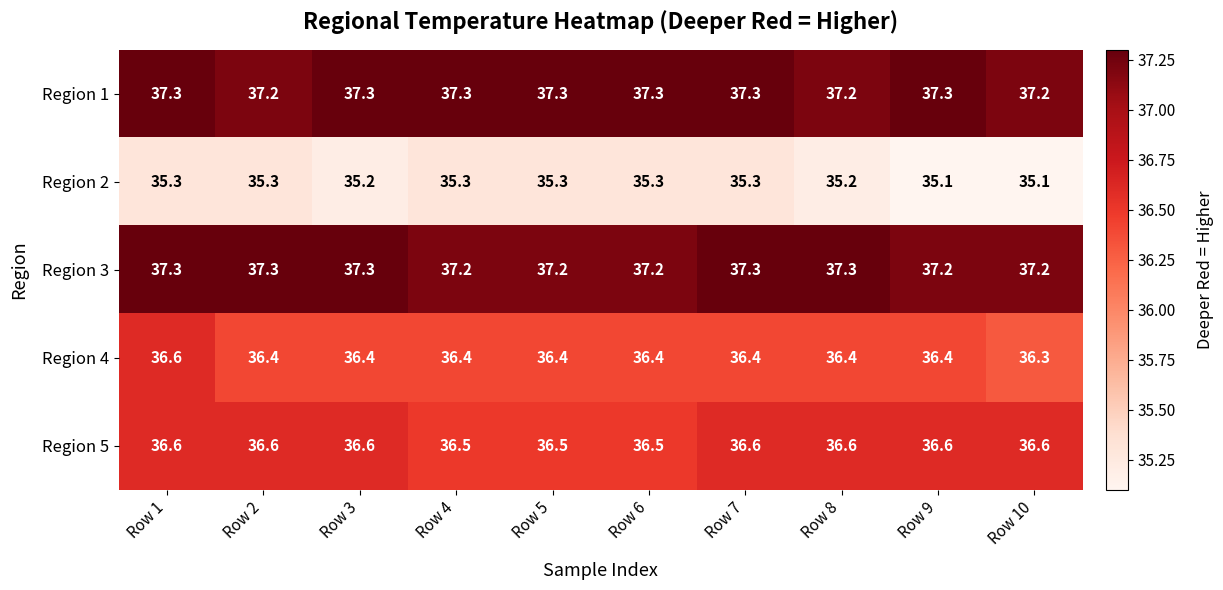

What is the maximum value shown in the chart?

37.3